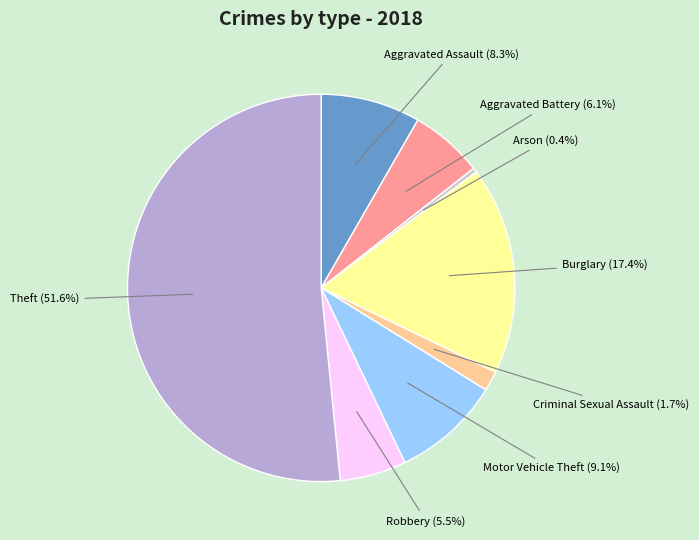

Is there any slice that represents more than half of the pie?

Yes